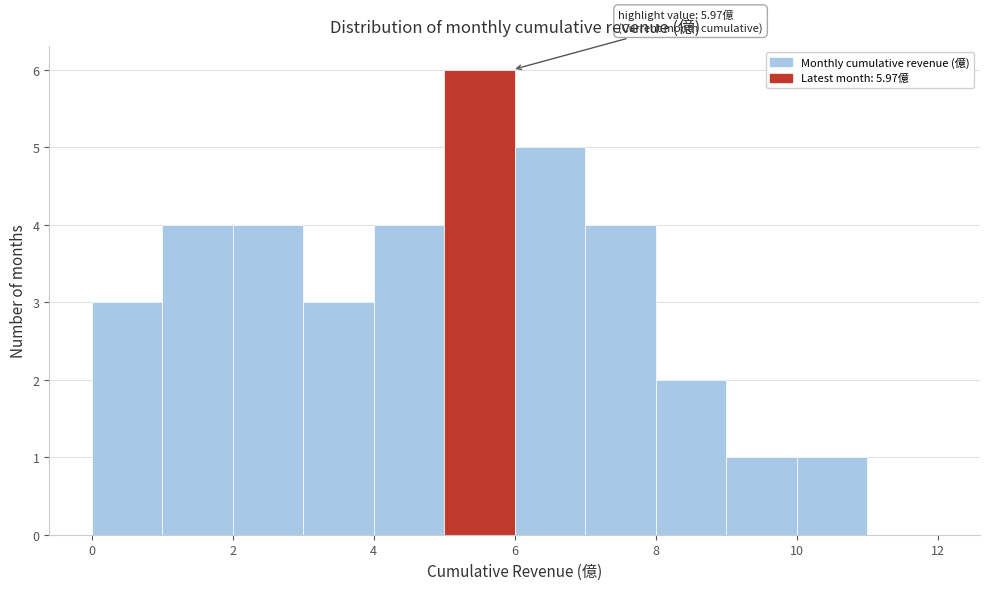

Which range on the x-axis has the tallest bar?

5 to 6